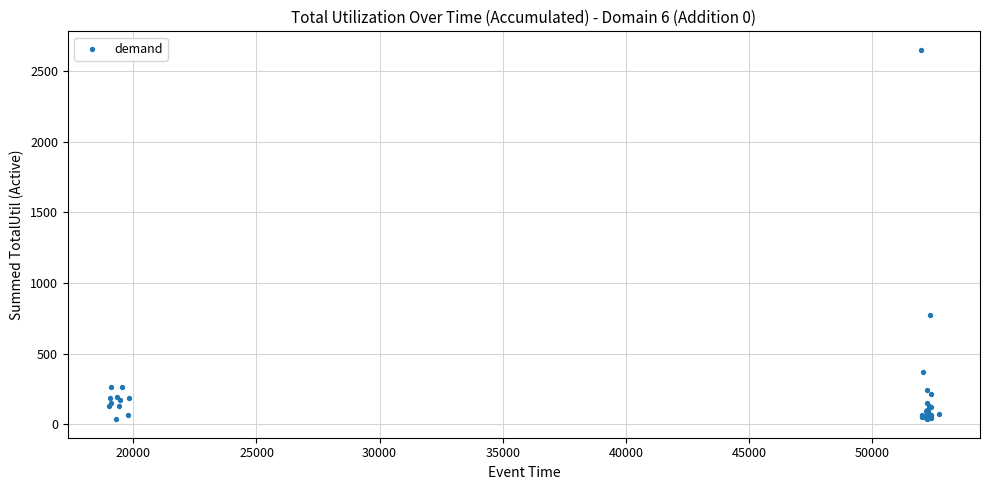

What Y value in the scatter plot is closest to 1342?

774.5